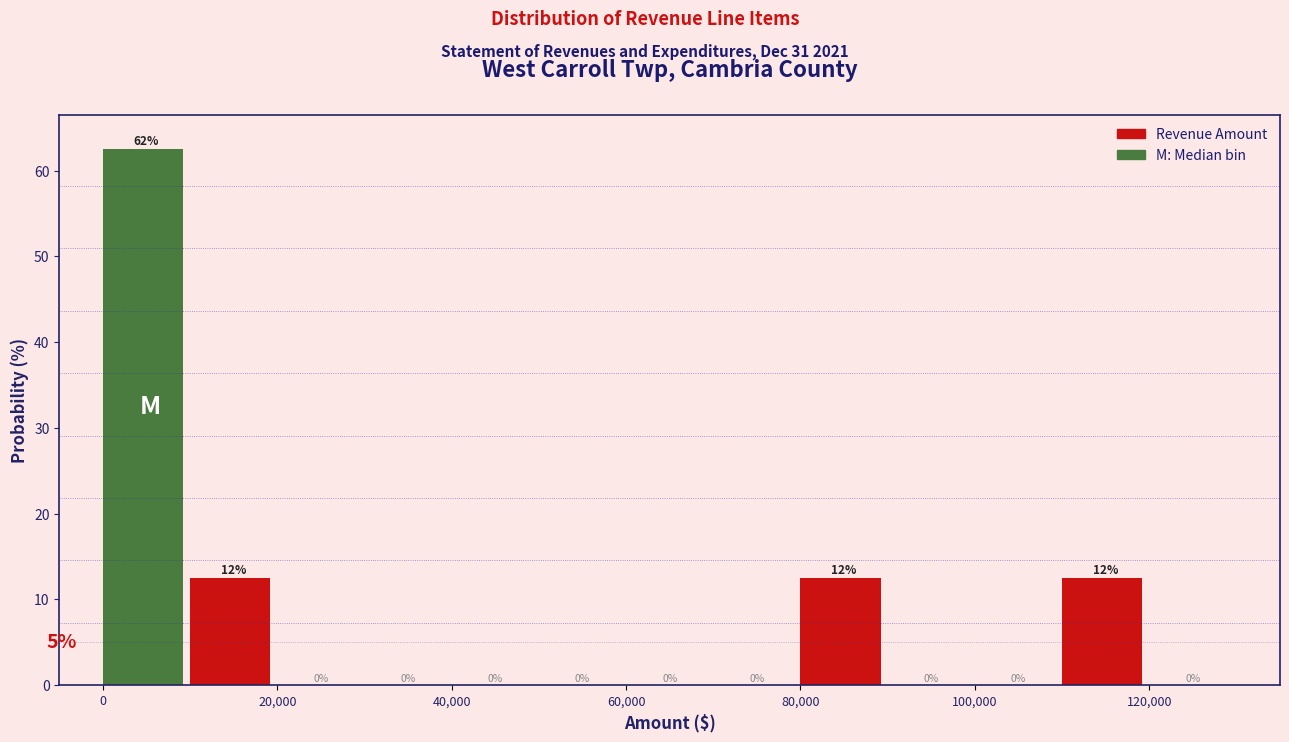

Over which range of the x-axis is the bar tallest?

0 to 10000